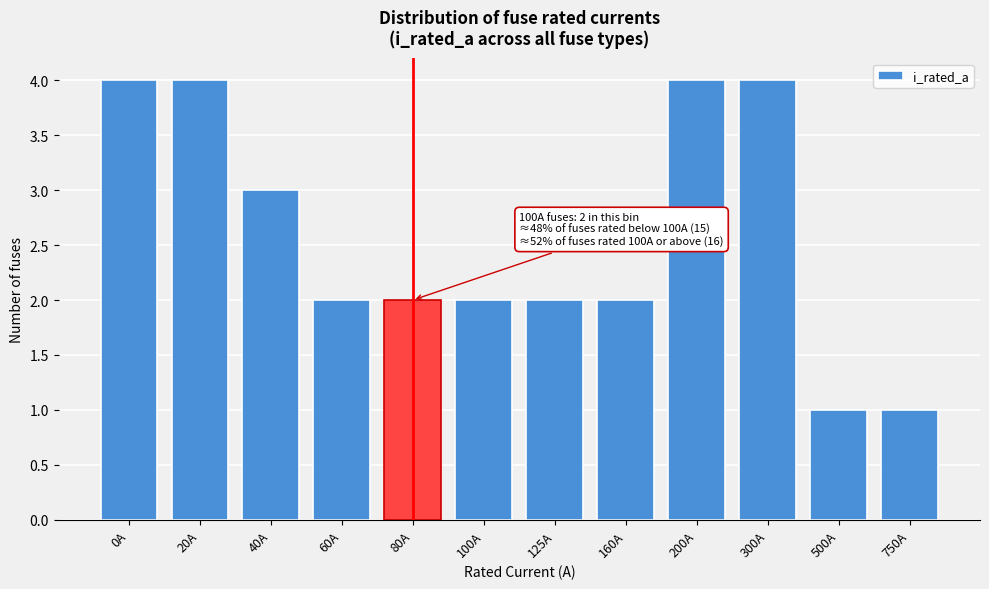

Reading right to left, list all the values displayed in this chart.

1	1	4	4	2	2	2	2	2	3	4	4